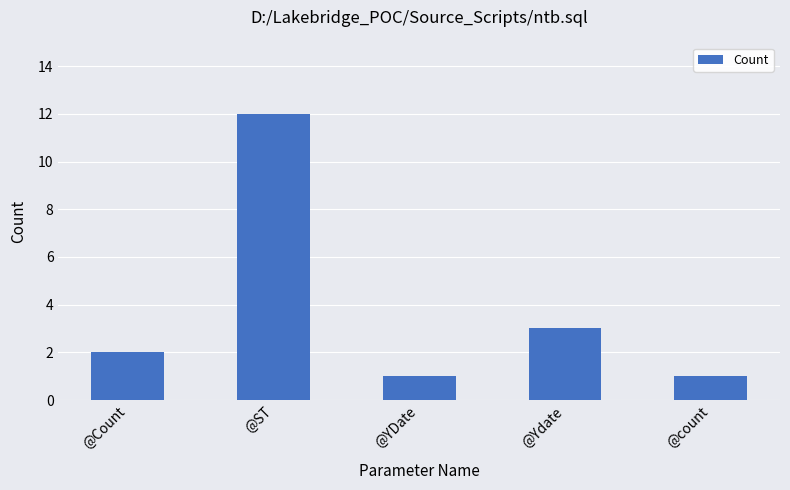

What is the average value?

4